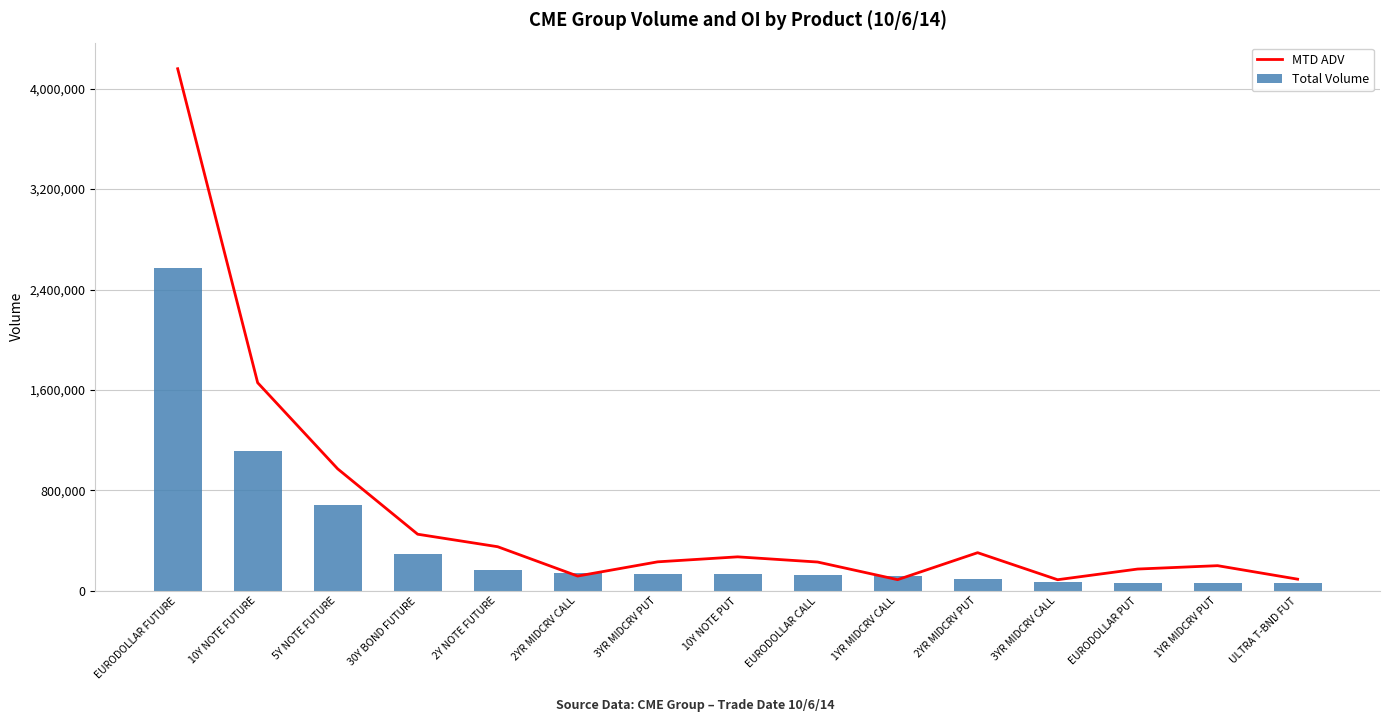

What is the label of the 6th bar from the right?

1YR MIDCRV CALL